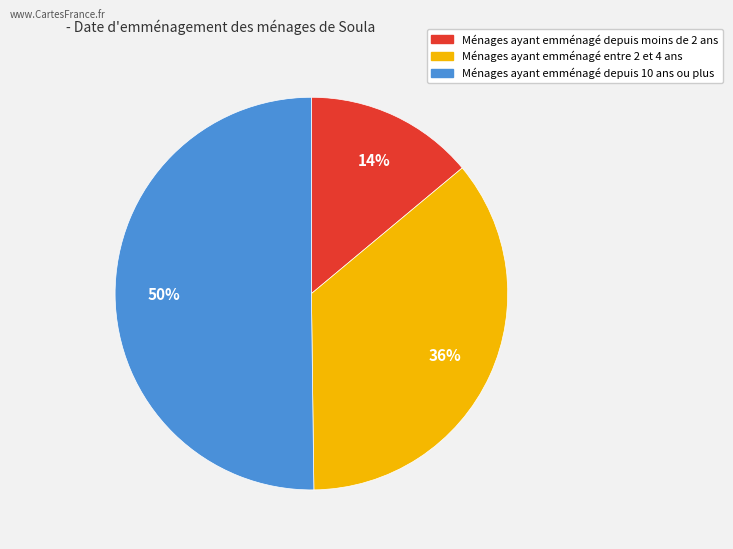

To the nearest percent, what is the difference between the largest and smallest slice percentages?

36%